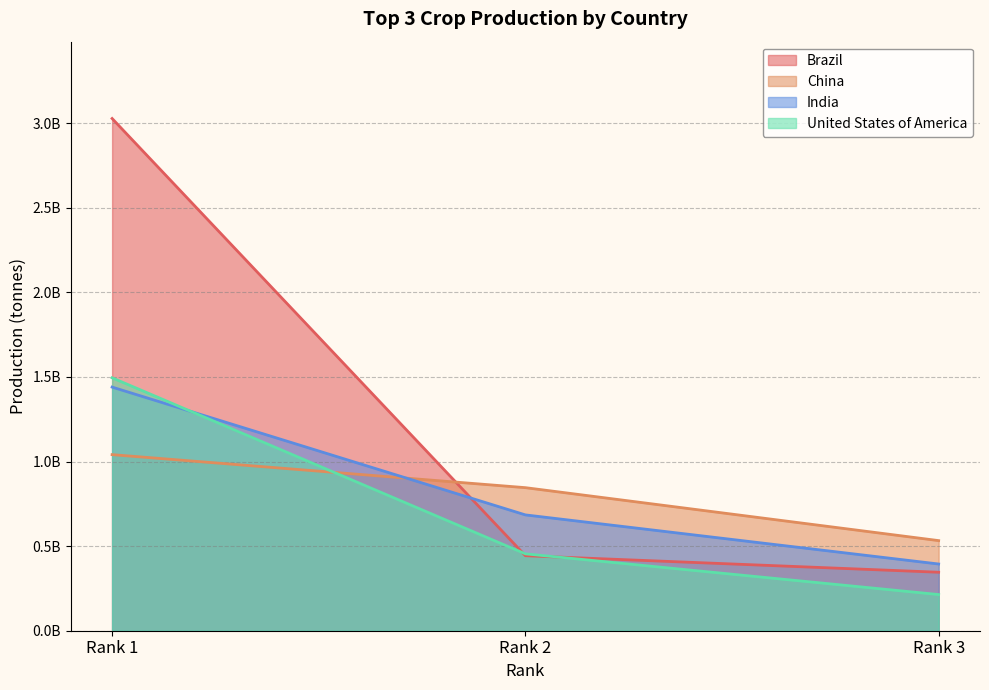

What is the average value of the India series?

839555243